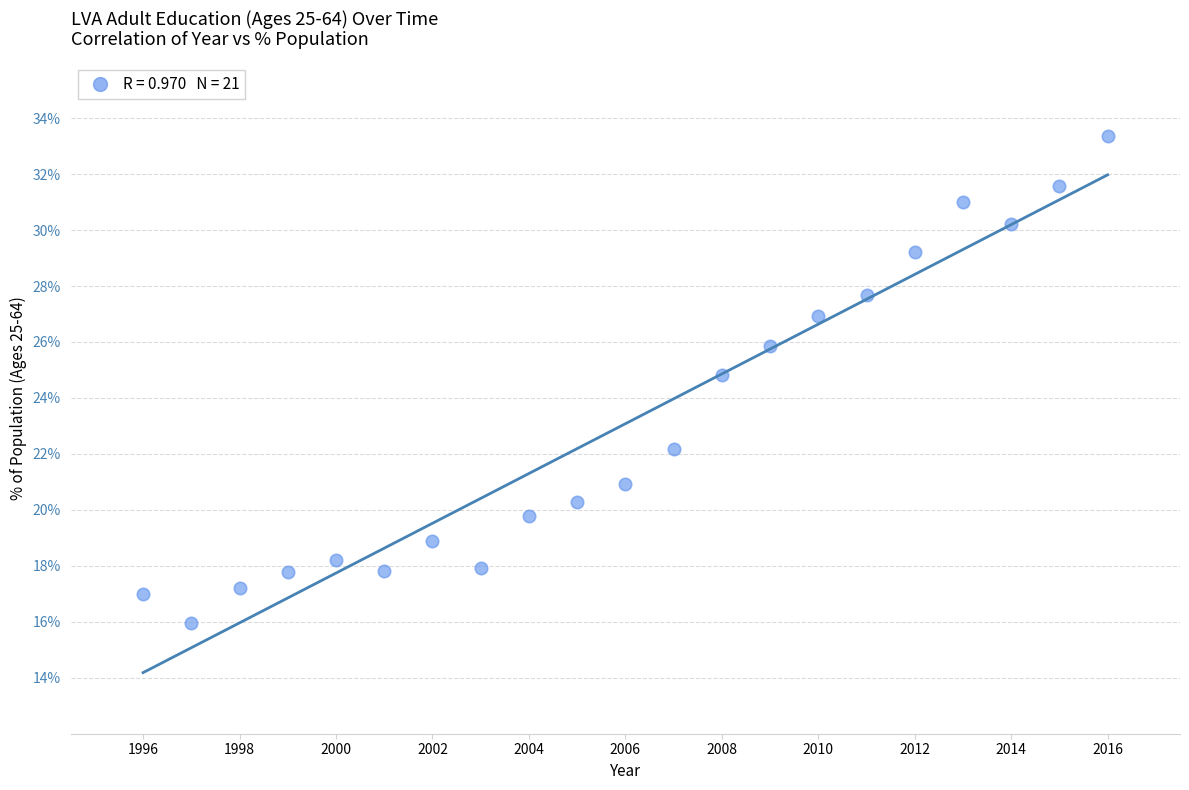

What Y value in the scatter plot is closest to 24?

24.8